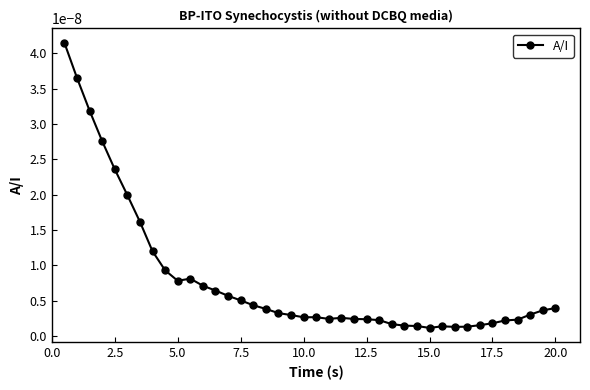

True or false: there are more than 2 points higher than both neighbors.

True